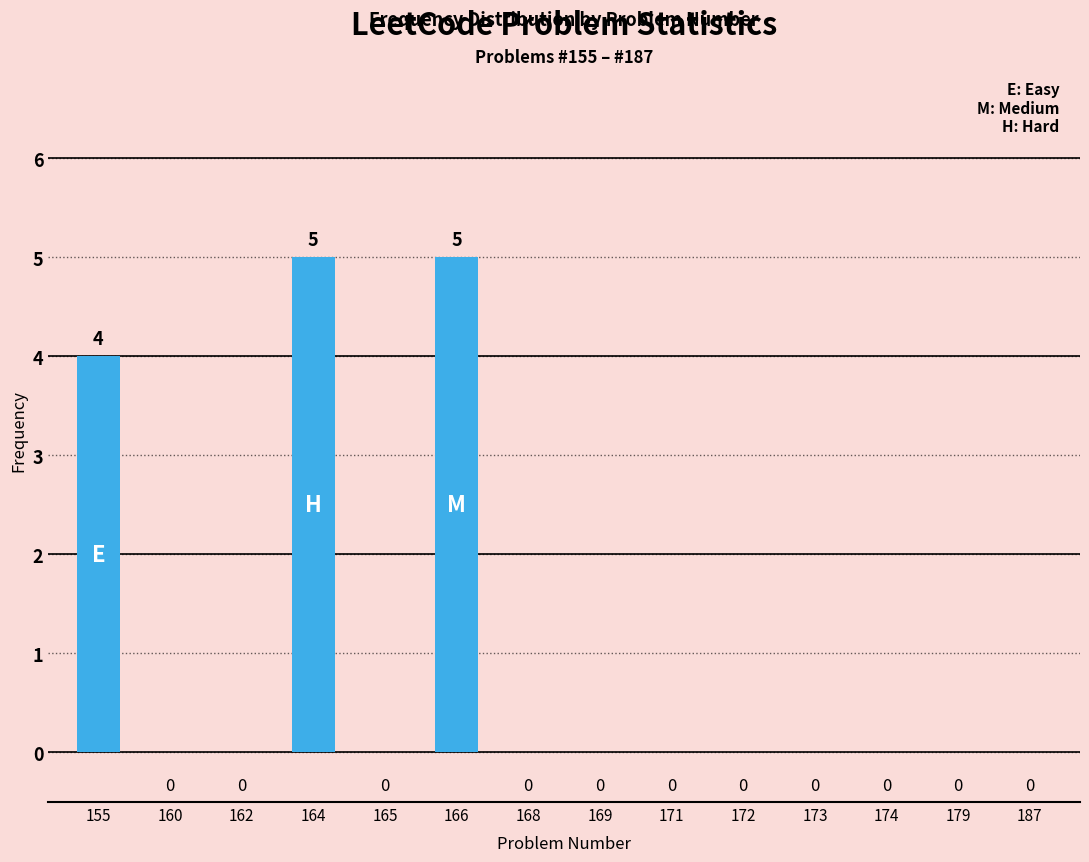

Which has a higher value, 160 or 166?

166